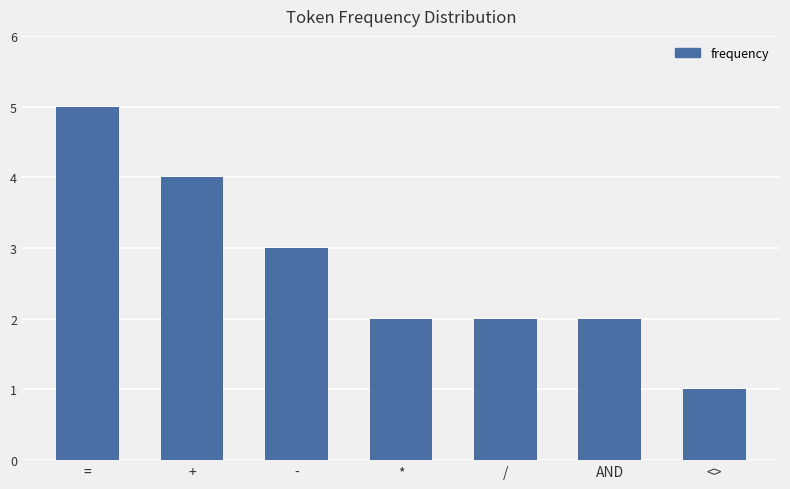

What is the difference between the maximum and minimum values?

4